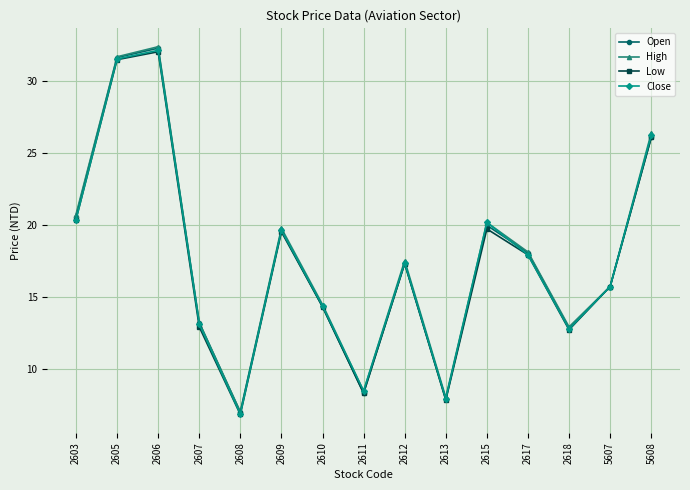

True or false: Low has a value of 7.8 at 2613.

True